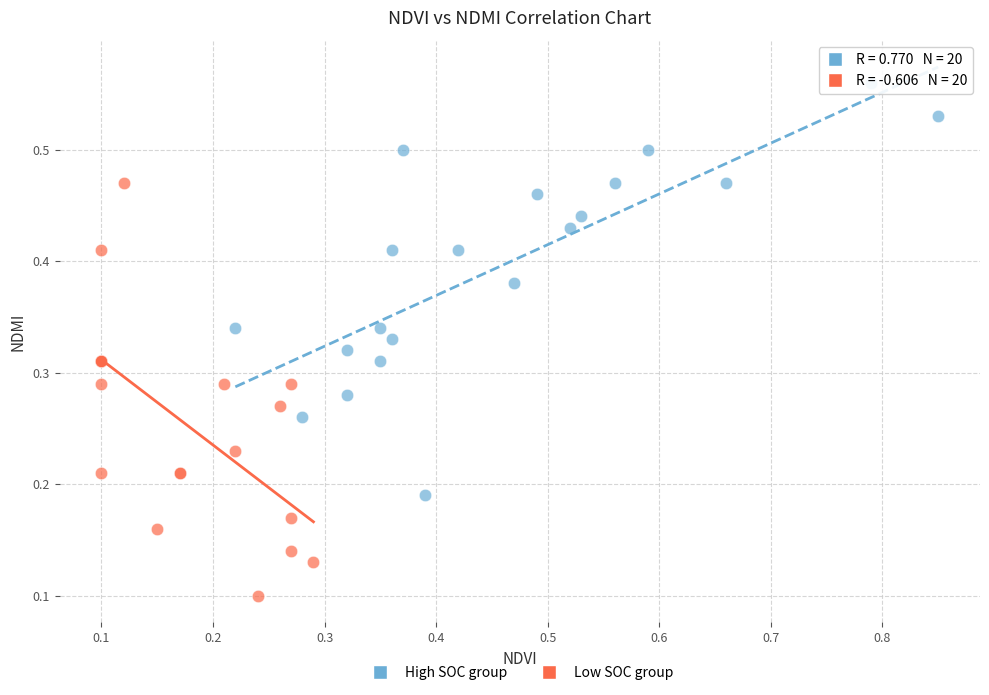

Which series contains the lowest Y value?

Low SOC group